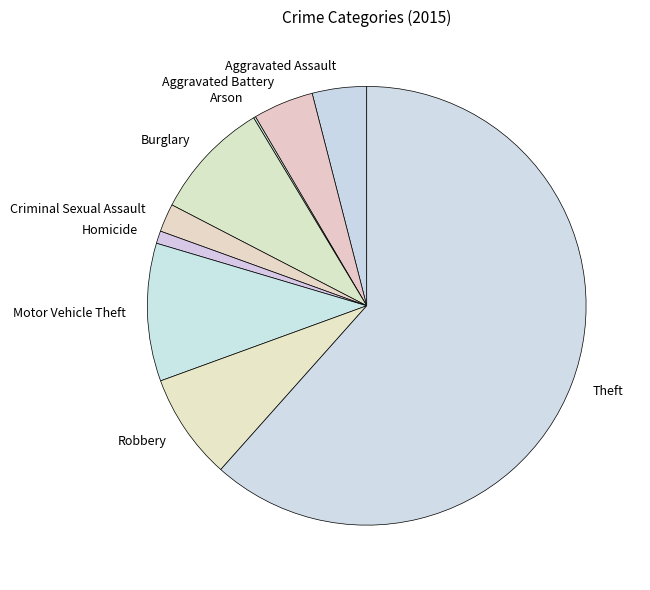

Is the sum of Robbery and Criminal Sexual Assault greater than half?

No